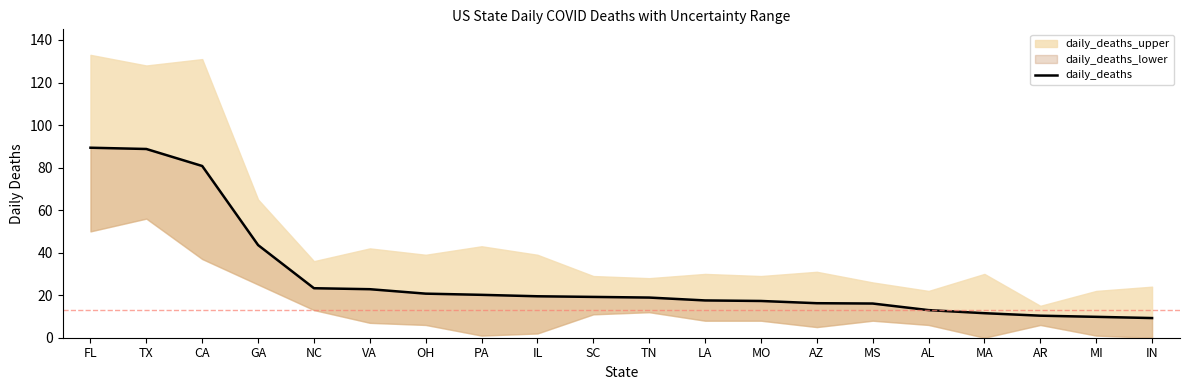

What is the difference between the maximum and minimum values?

80.1